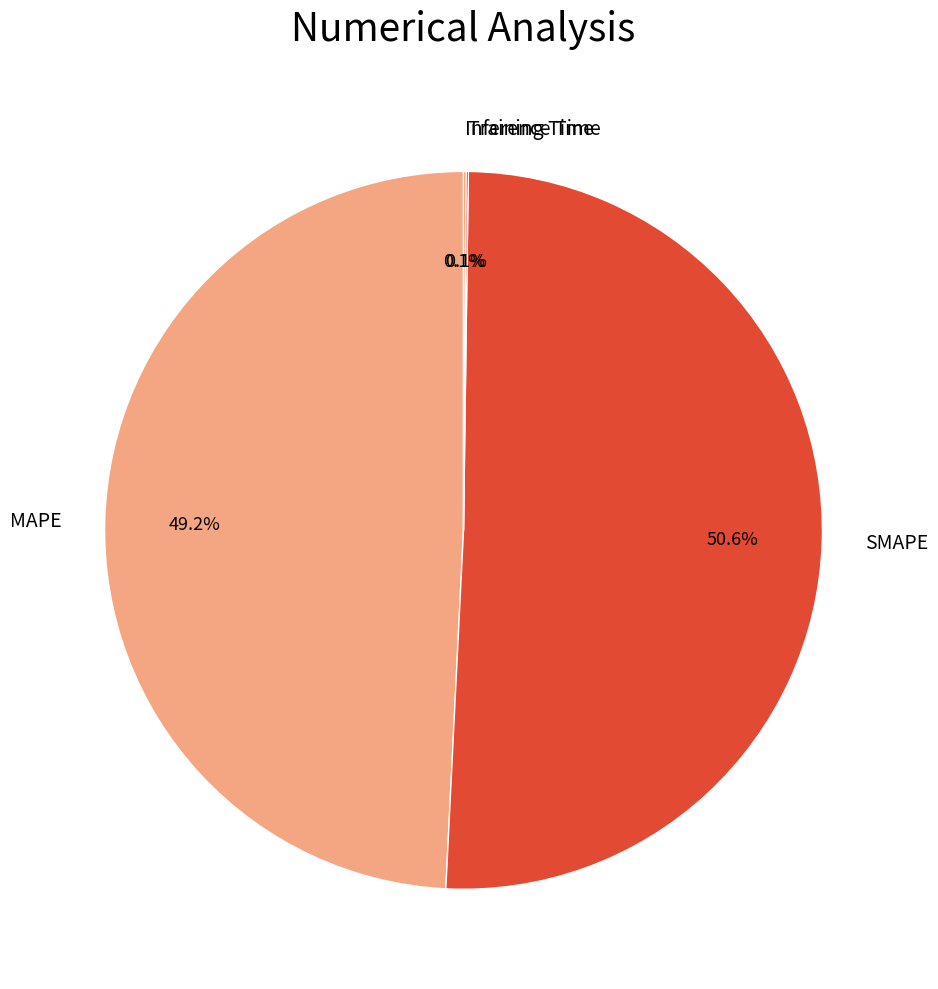

True or false: SMAPE accounts for 51% of the total.

True